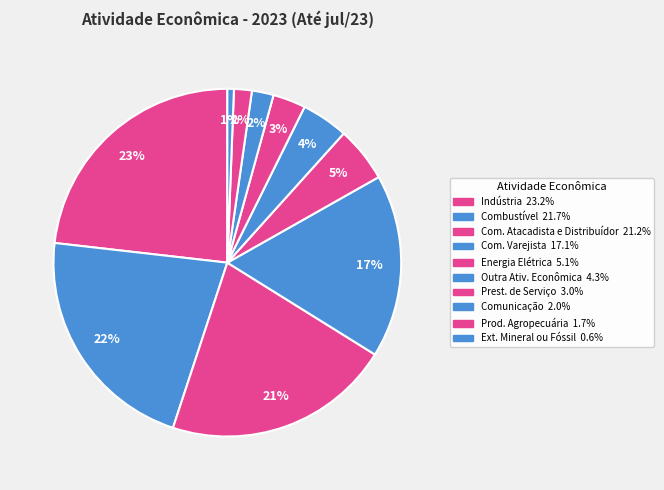

Does Prod. Agropecuária represent more than half of the total?

No